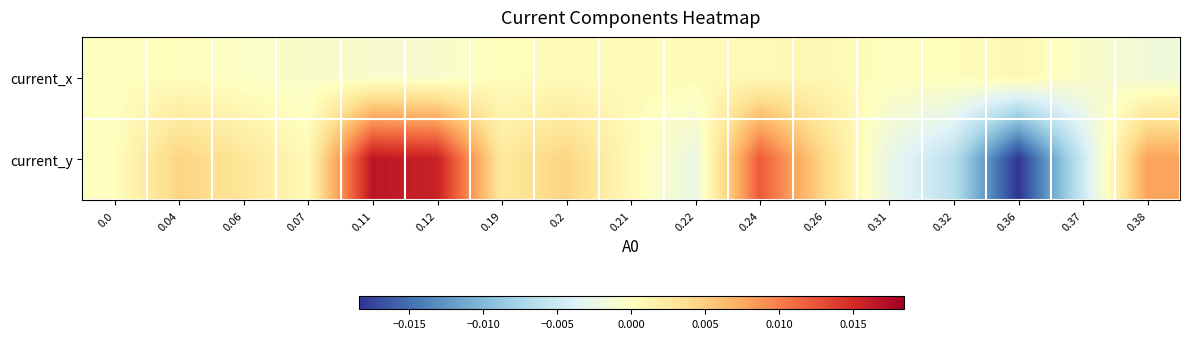

Rank the series by their average value, from lowest to highest.

current_x, current_y